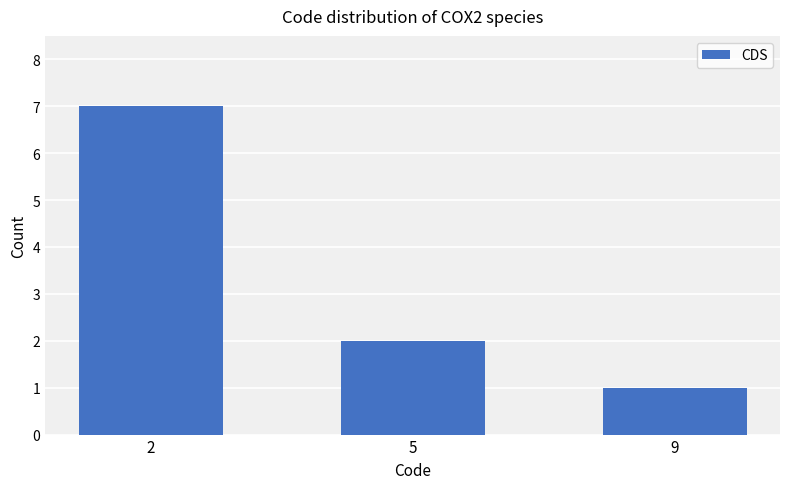

What is the smallest value displayed?

1